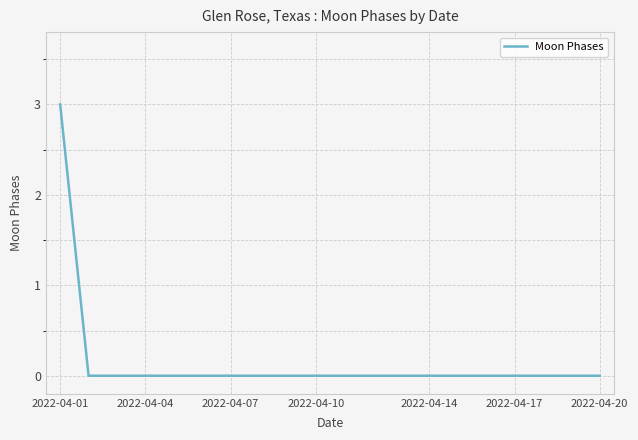

Reading right to left, transcribe all the data shown in this chart.

0	0	0	0	0	0	0	0	0	0	0	0	0	0	0	0	0	0	0	3